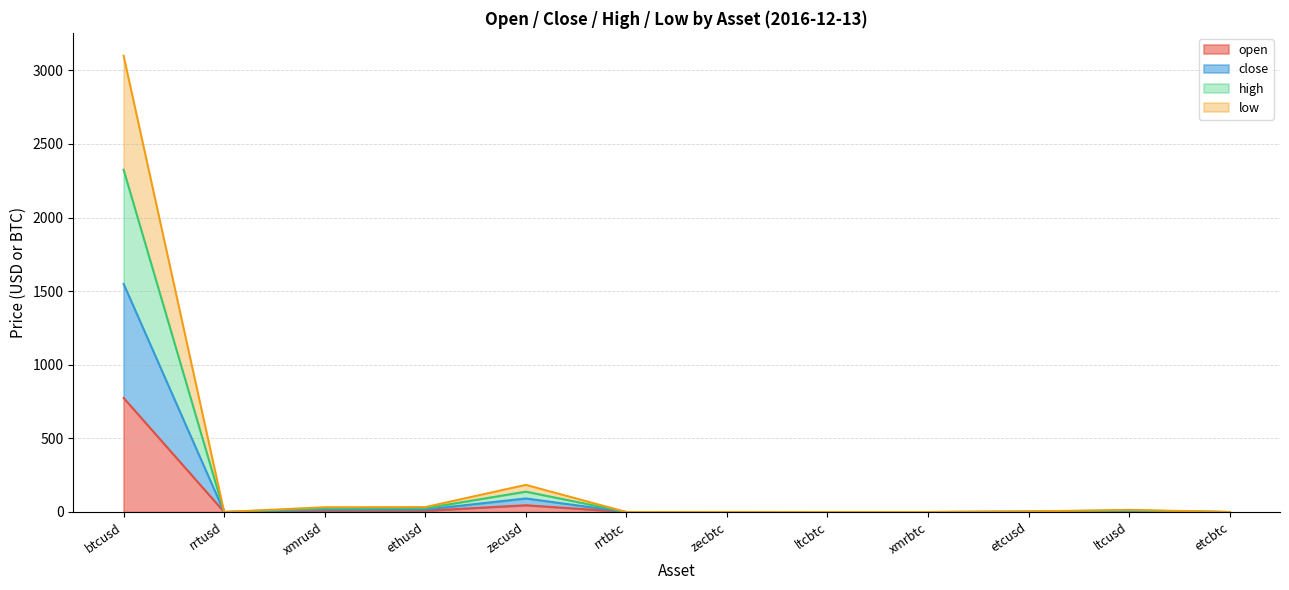

What is the maximum value for open?

775.0